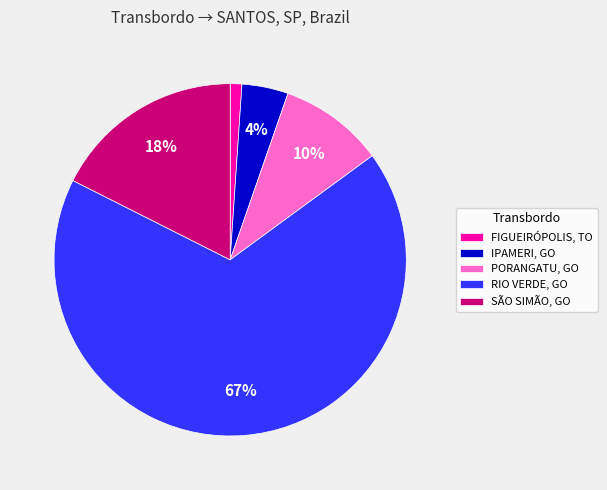

To the nearest percent, what is the difference between the IPAMERI, GO and RIO VERDE, GO slice percentages?

63%